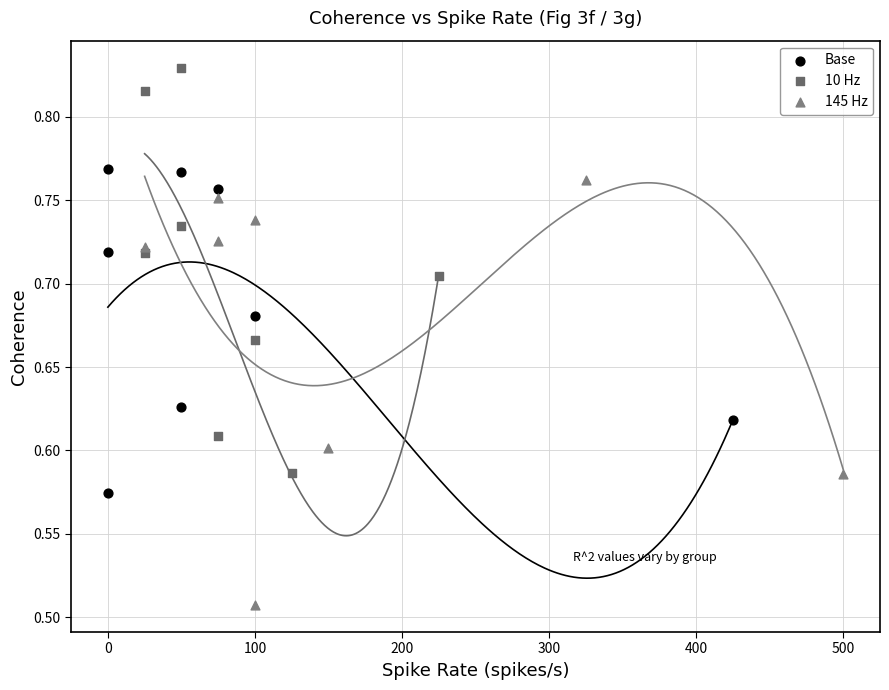

Which series contains the lowest Y value?

145 Hz